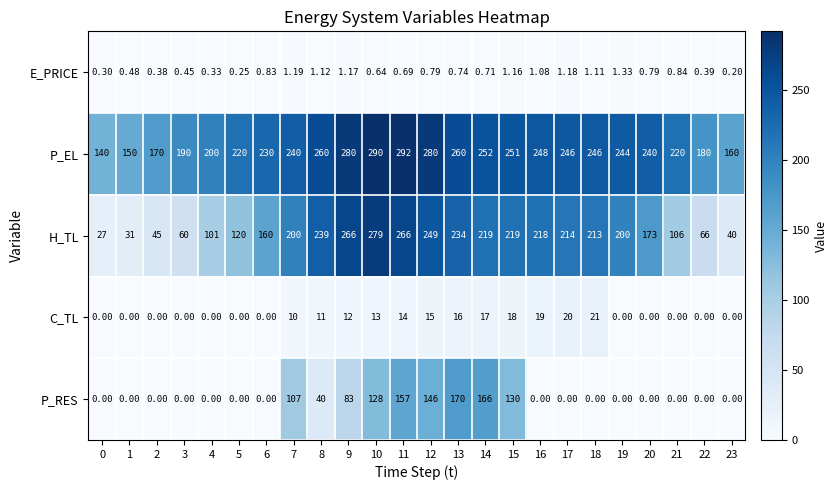

Between 5 and 20, which series saw the biggest shift?

H_TL